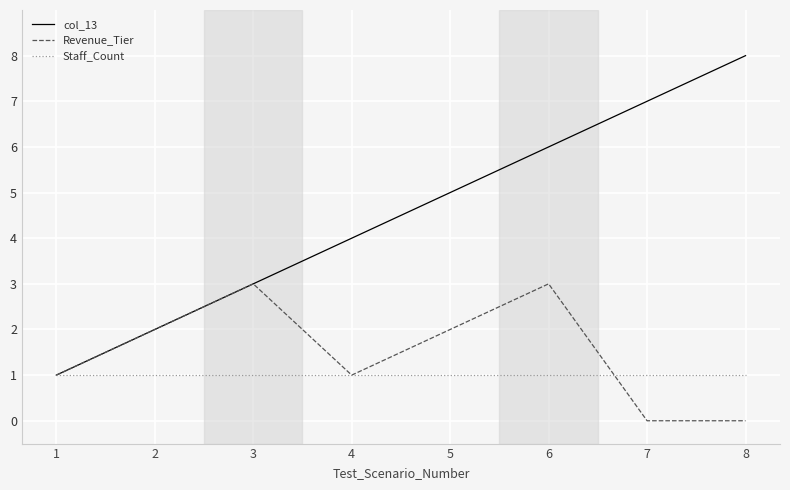

What are all the series names shown in the legend?

col_13, Revenue_Tier, Staff_Count